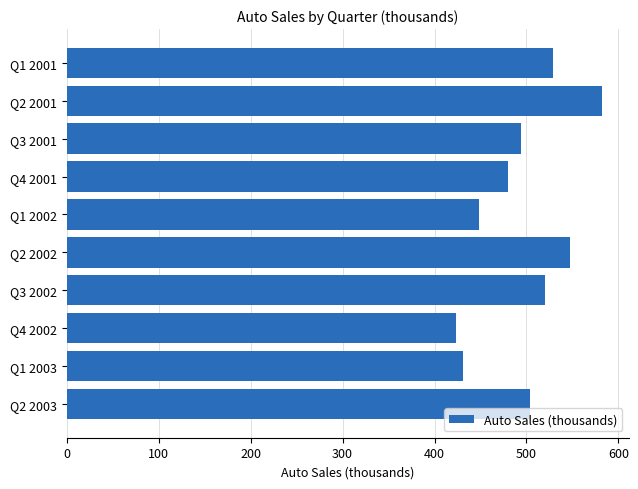

List the labels in order of value, largest first.

Q2 2001, Q2 2002, Q1 2001, Q3 2002, Q2 2003, Q3 2001, Q4 2001, Q1 2002, Q1 2003, Q4 2002